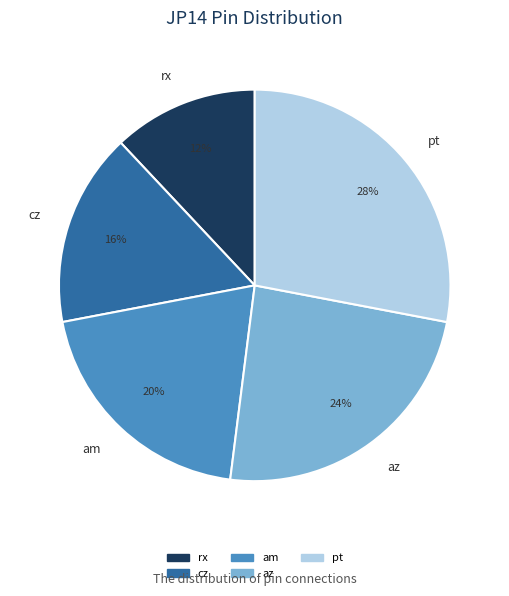

Rank the categories by value from lowest to highest.

rx, cz, am, az, pt